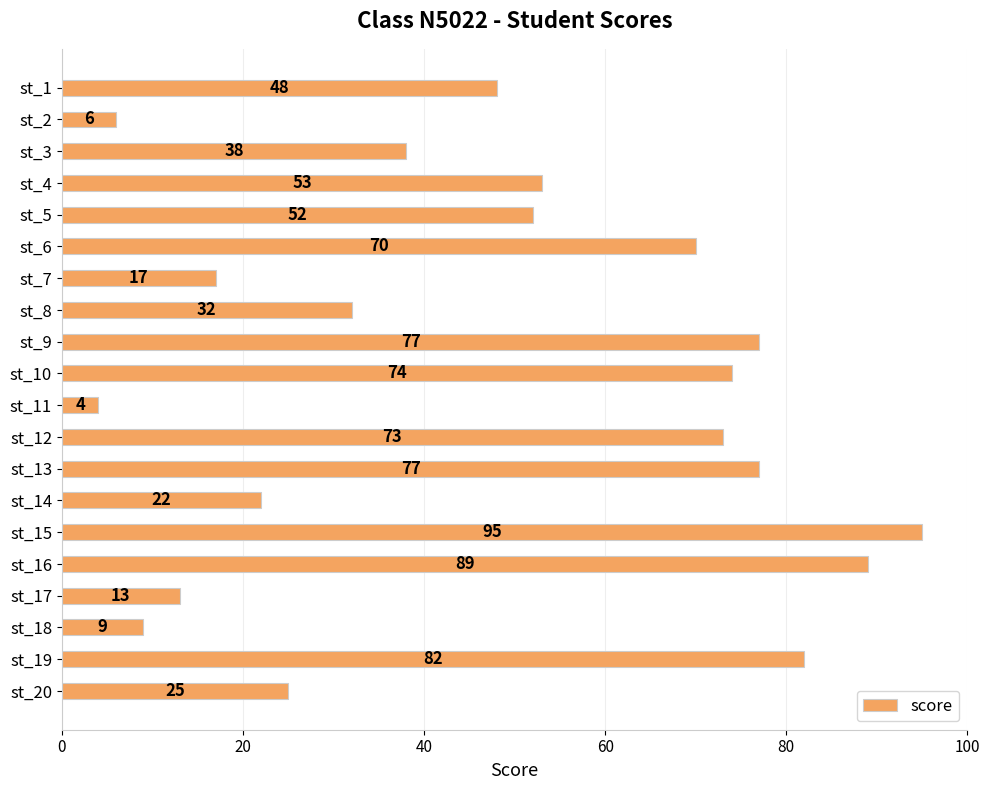

Does the chart contain any negative values?

No